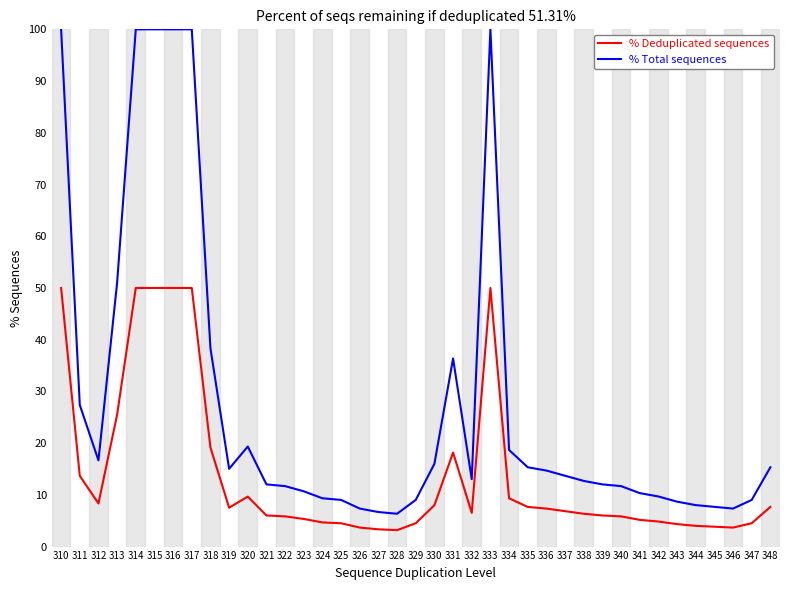

What is the total value across all series at 321?

18.0